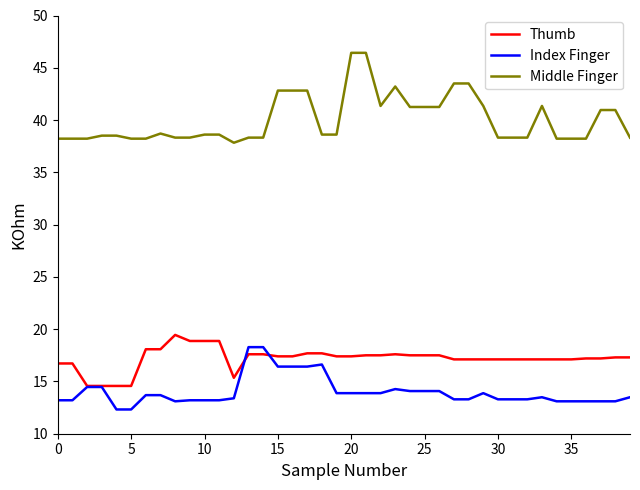

True or false: Middle Finger and Index Finger cross at least once.

False